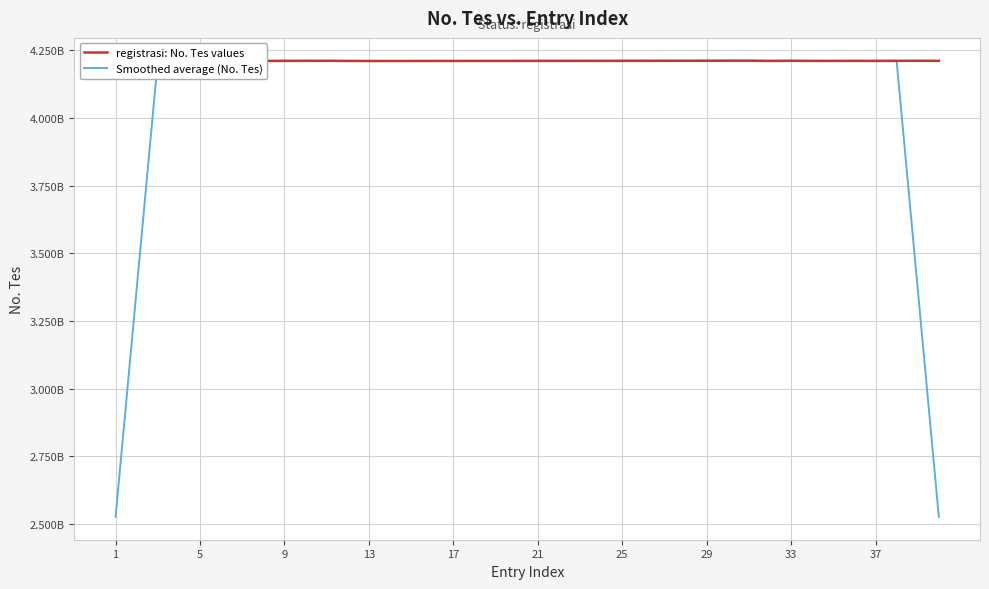

What are all the series names shown in the legend?

registrasi: No. Tes values, Smoothed average (No. Tes)